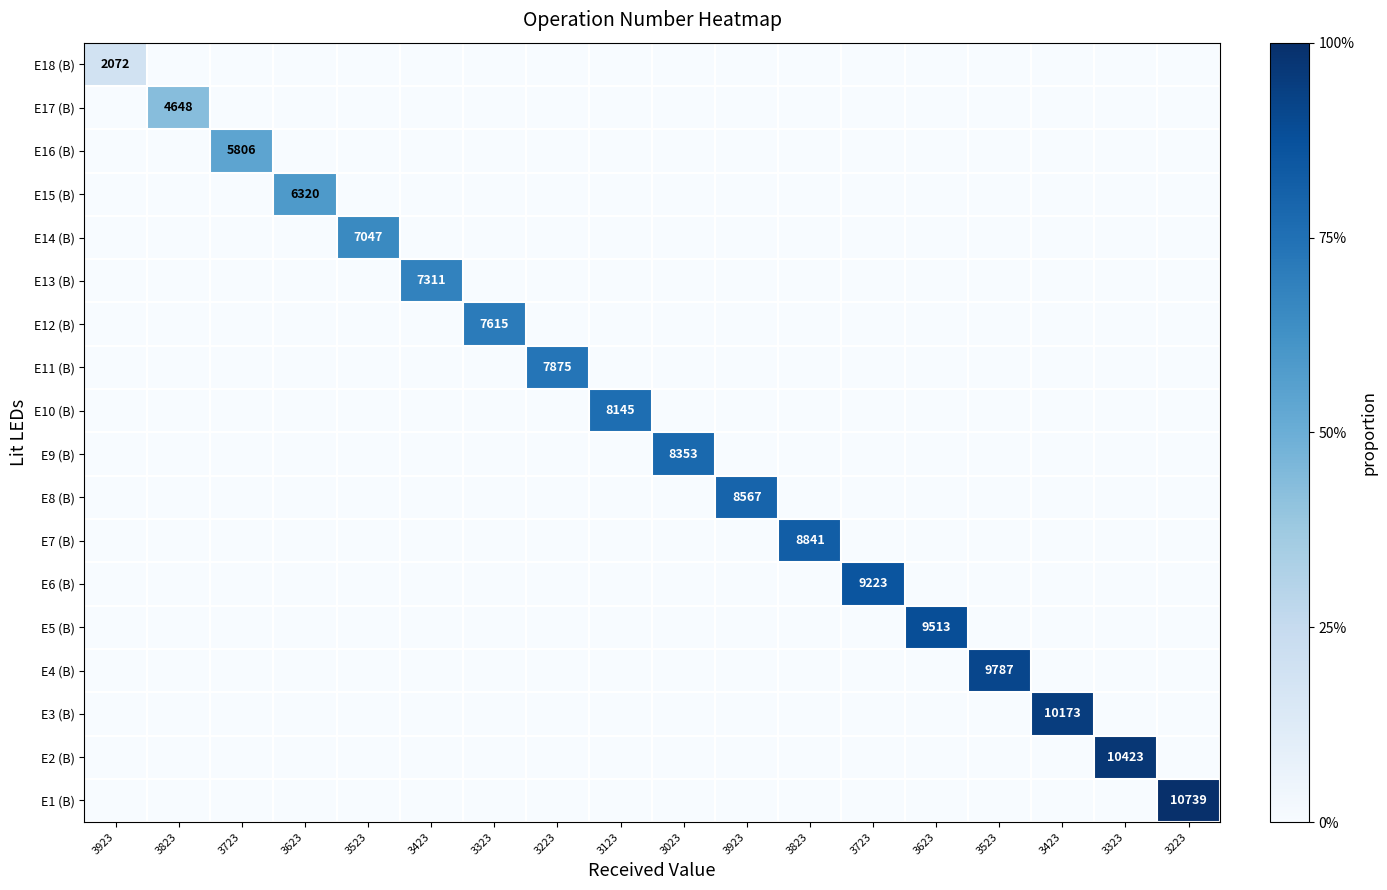

What is the difference between the highest and lowest values at 3623?

6320